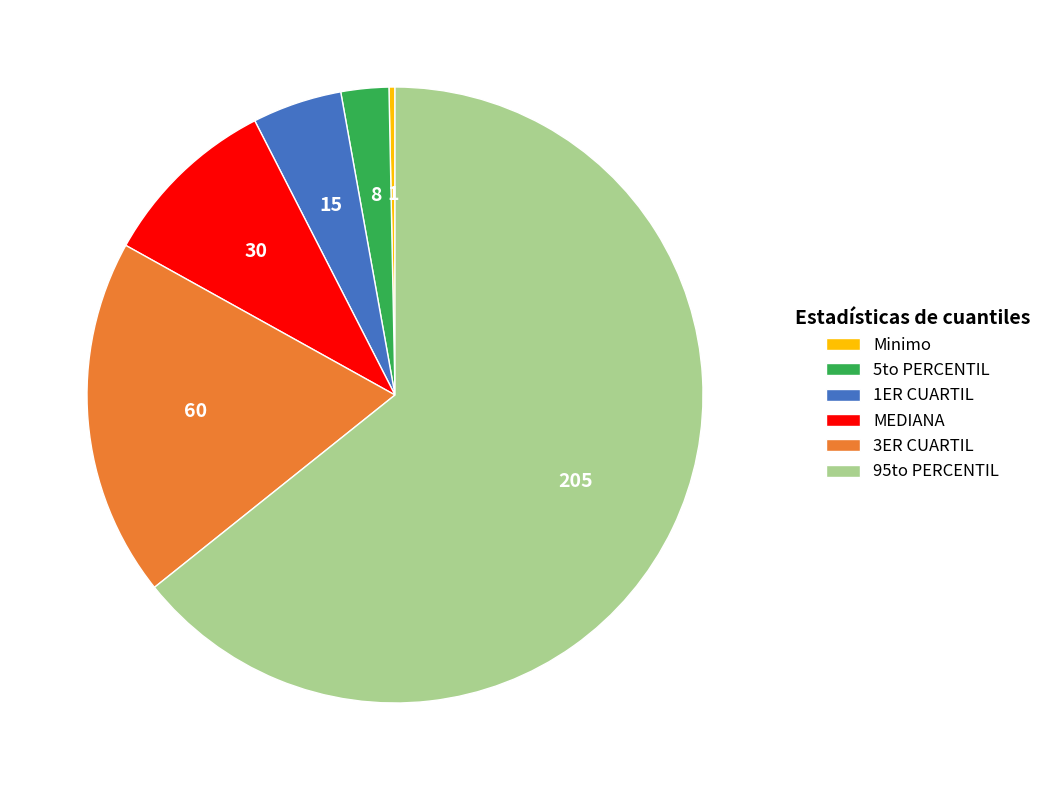

What is the smallest slice in the pie chart?

Minimo